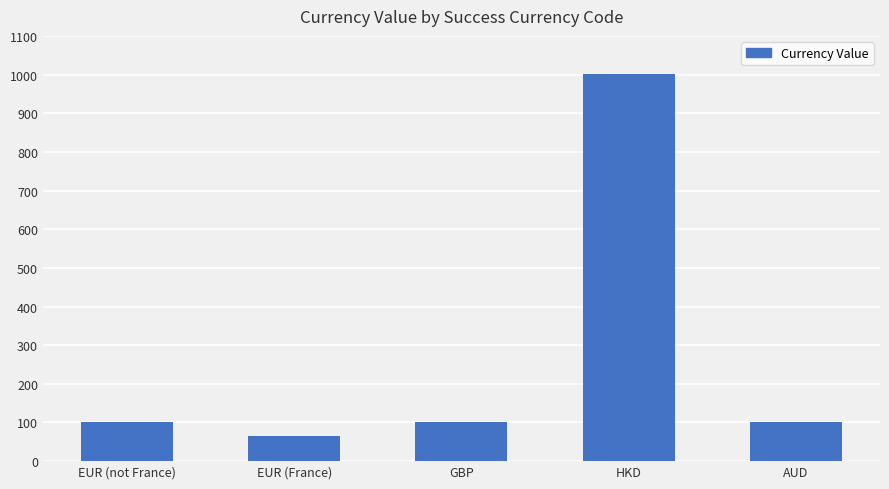

What is the sum of the values at EUR (France) and HKD?

1067